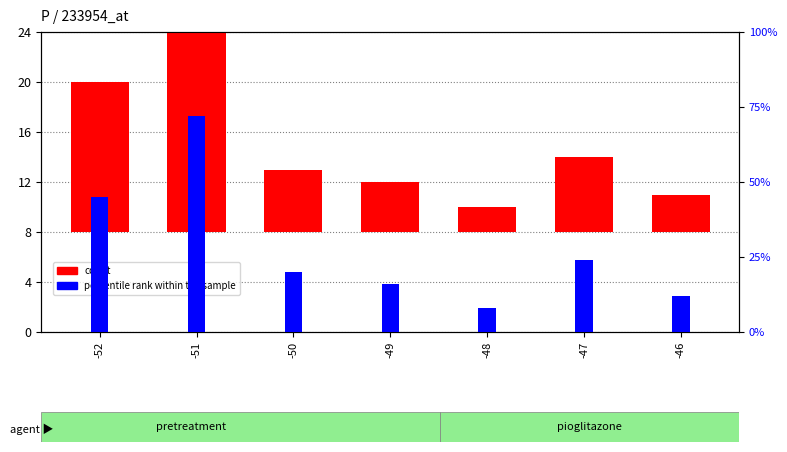

Which category has the highest value across all series?

-51